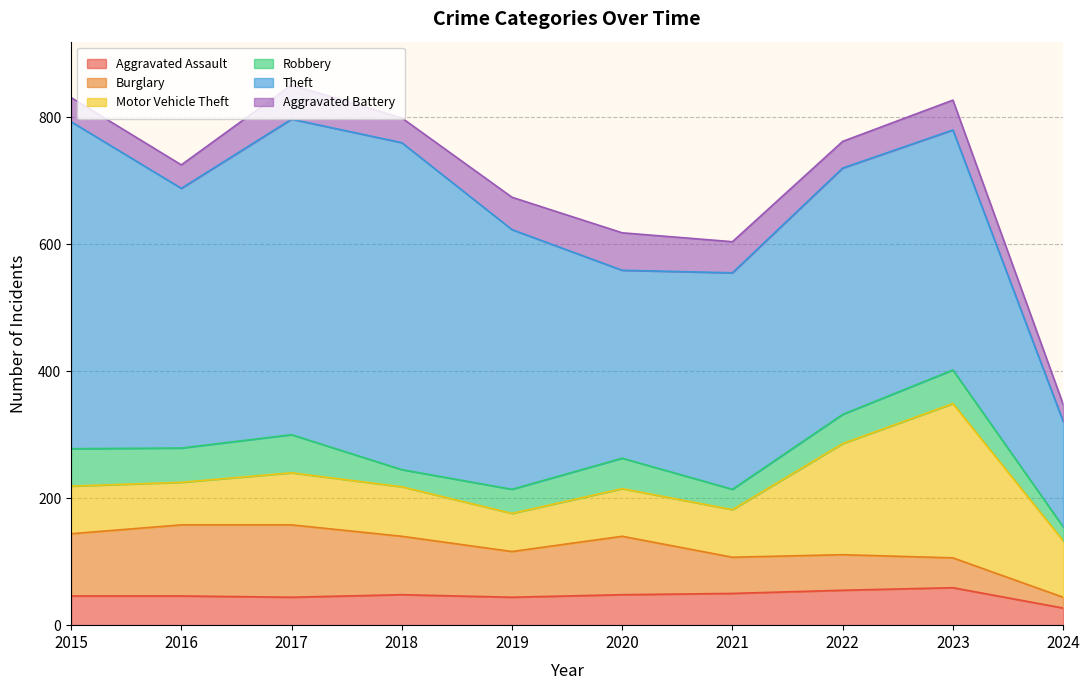

True or false: Aggravated Battery and Motor Vehicle Theft cross at least once.

False